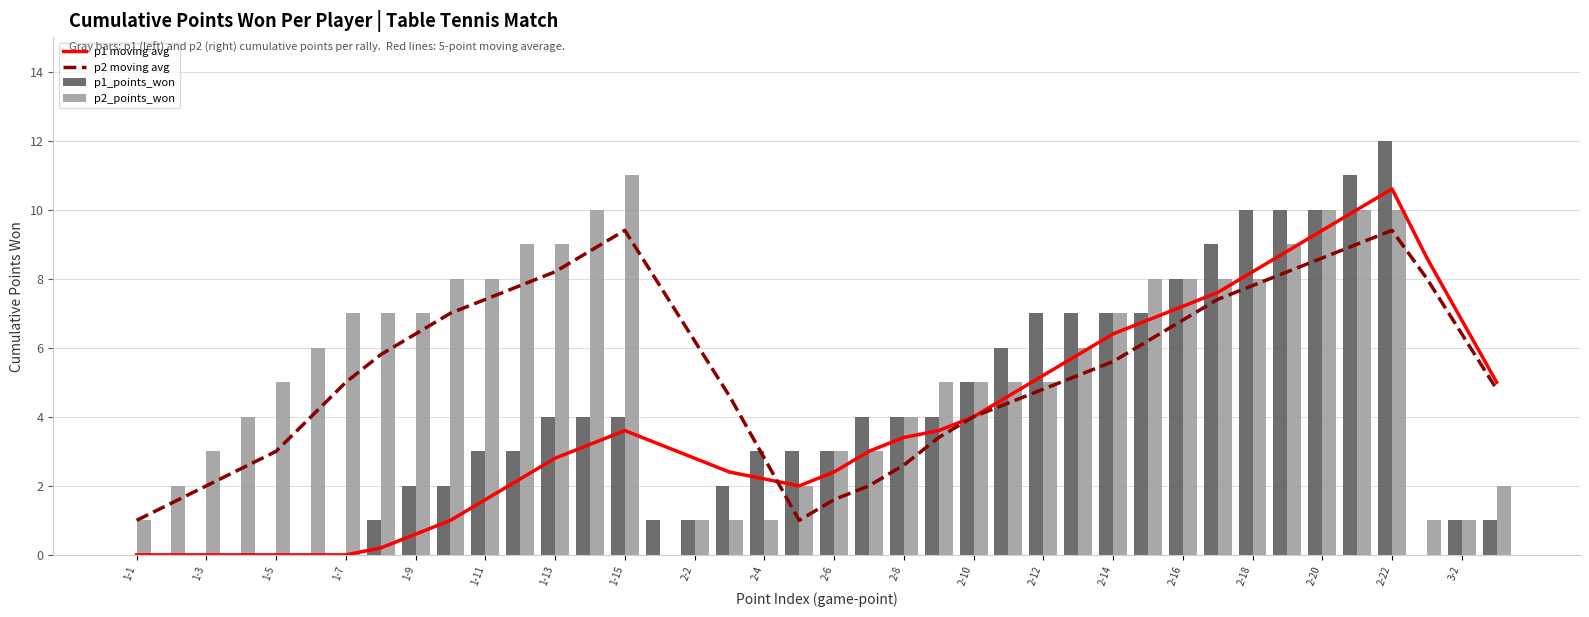

What value does the p2_points_won series have at 1-7?

7